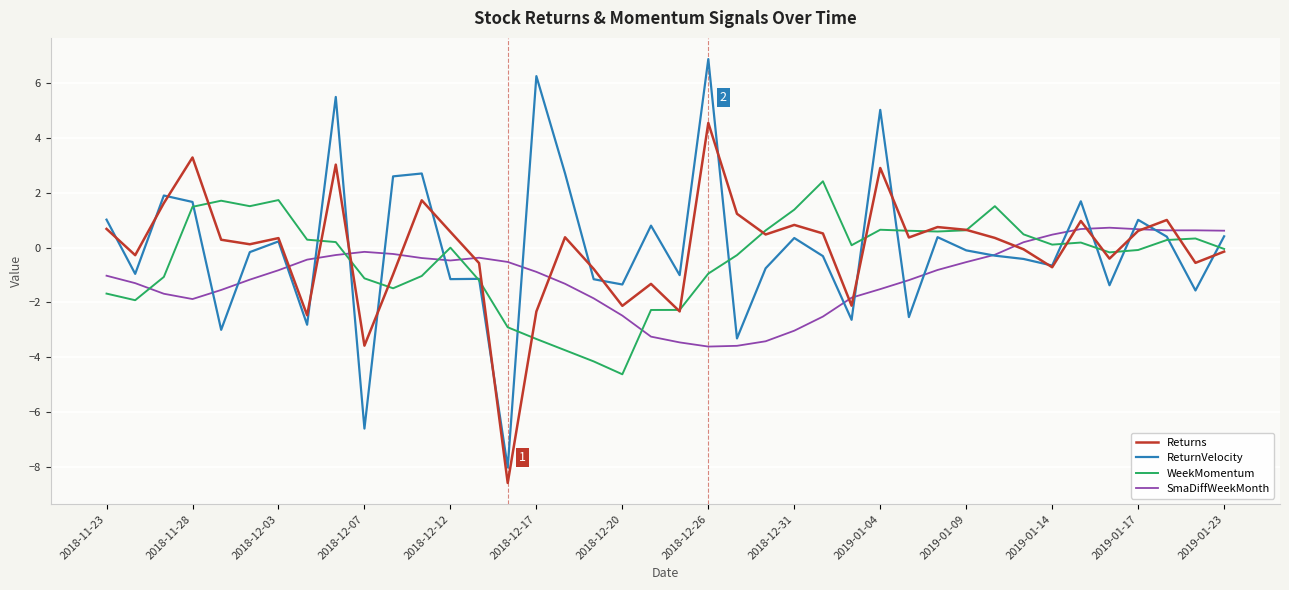

After their last crossing, which series has the higher values: WeekMomentum or SmaDiffWeekMonth?

SmaDiffWeekMonth